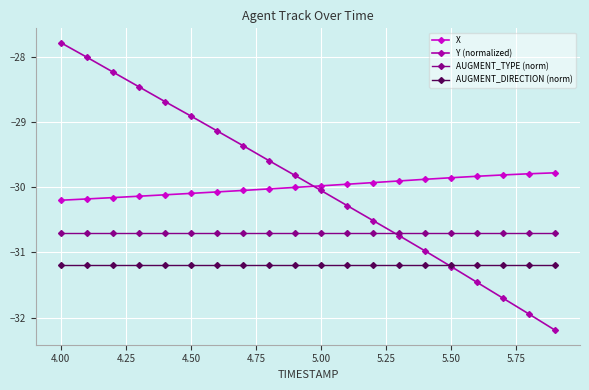

Is this an area chart (filled region under the line)?

No